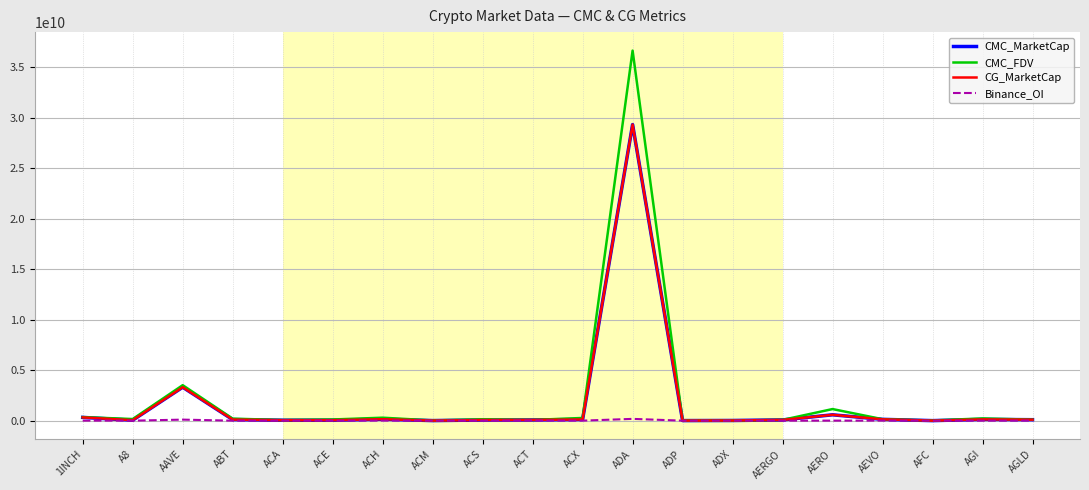

At which category does CMC_FDV reach its first local peak?

AAVE